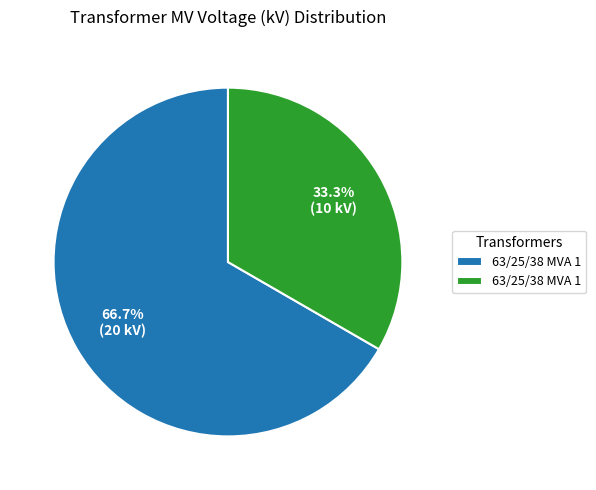

To the nearest percent, what is the difference between the largest and smallest slice percentages?

33%